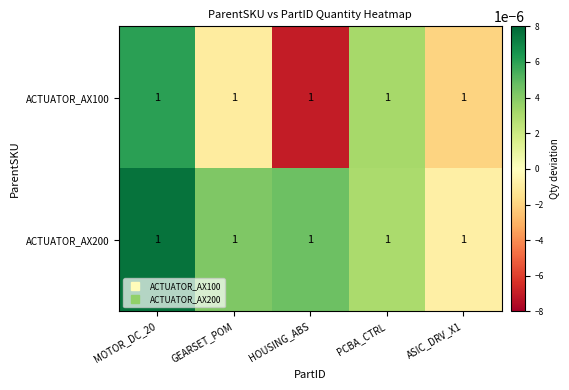

At HOUSING_ABS, list the series in order from largest to smallest.

ACTUATOR_AX200, ACTUATOR_AX100